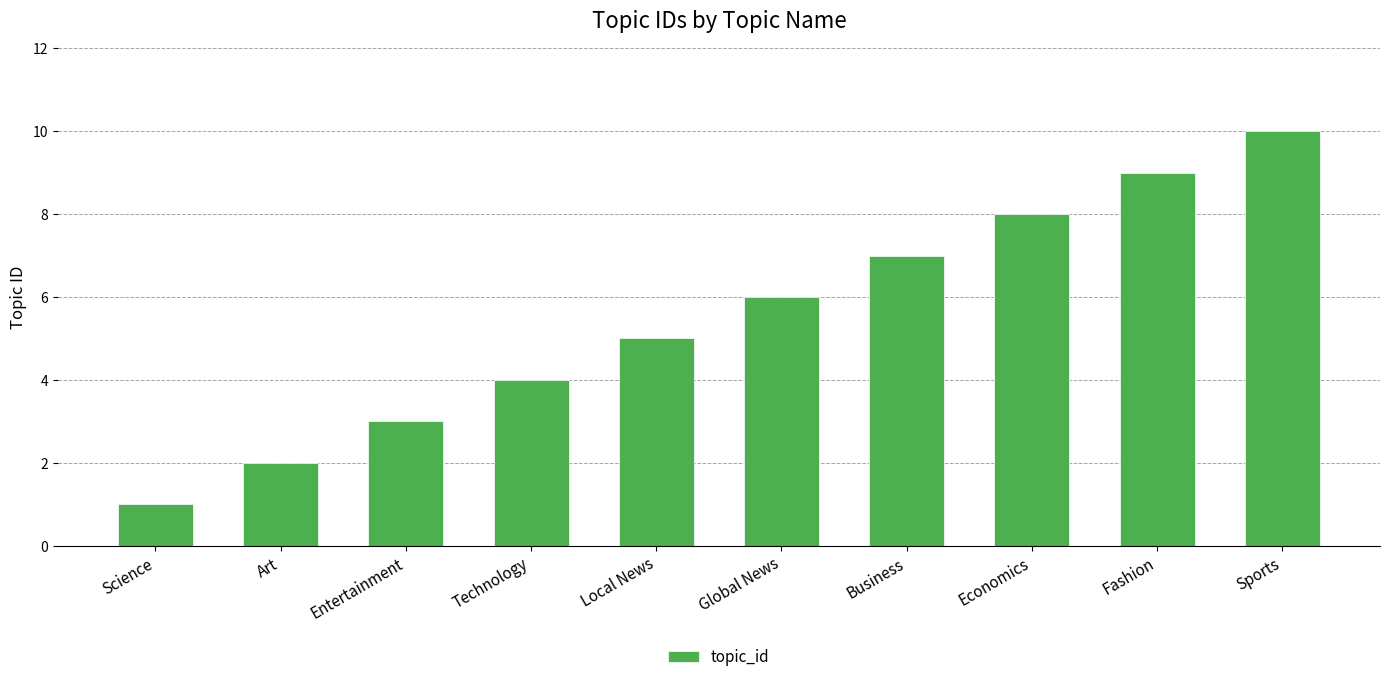

What is the label of the 1st bar from the right?

Sports